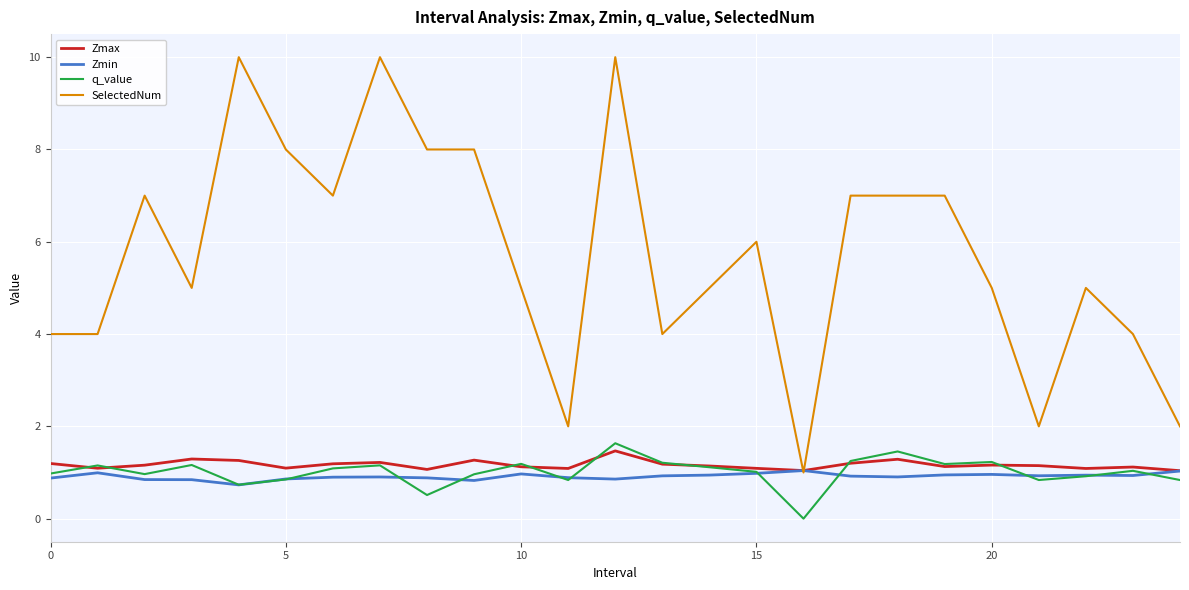

Which series has the largest range (max minus min)?

SelectedNum